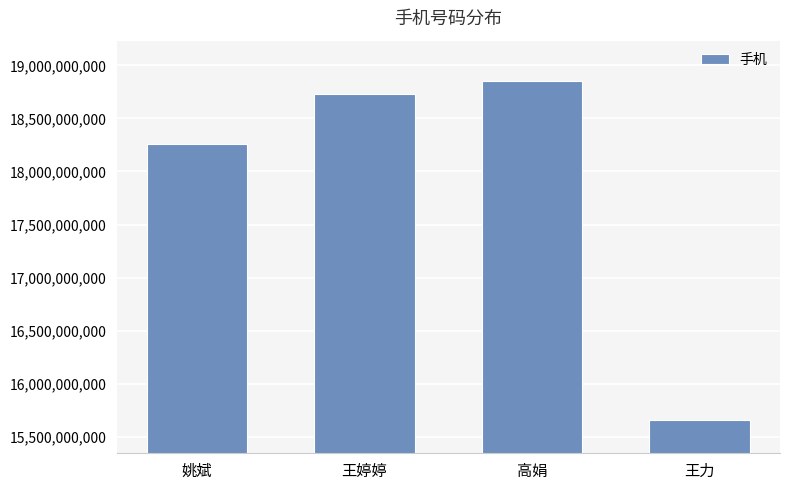

Are the bars grouped side by side (vs. stacked)?

No